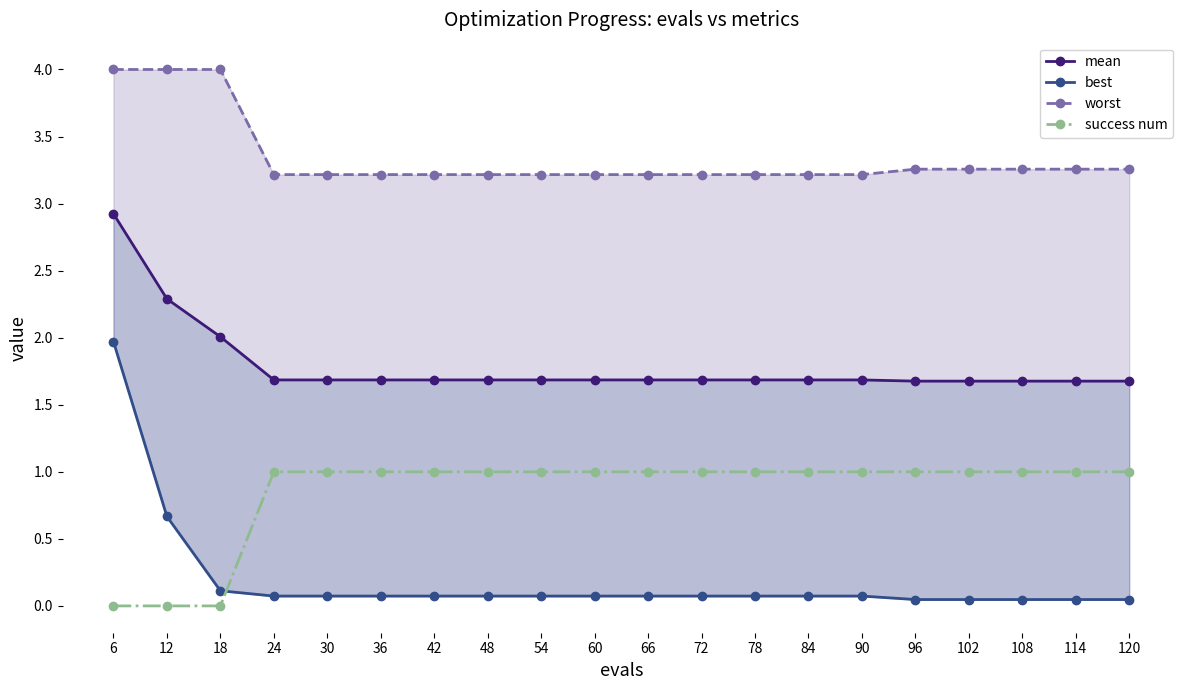

What is the approximate value of best at 42?

0.1